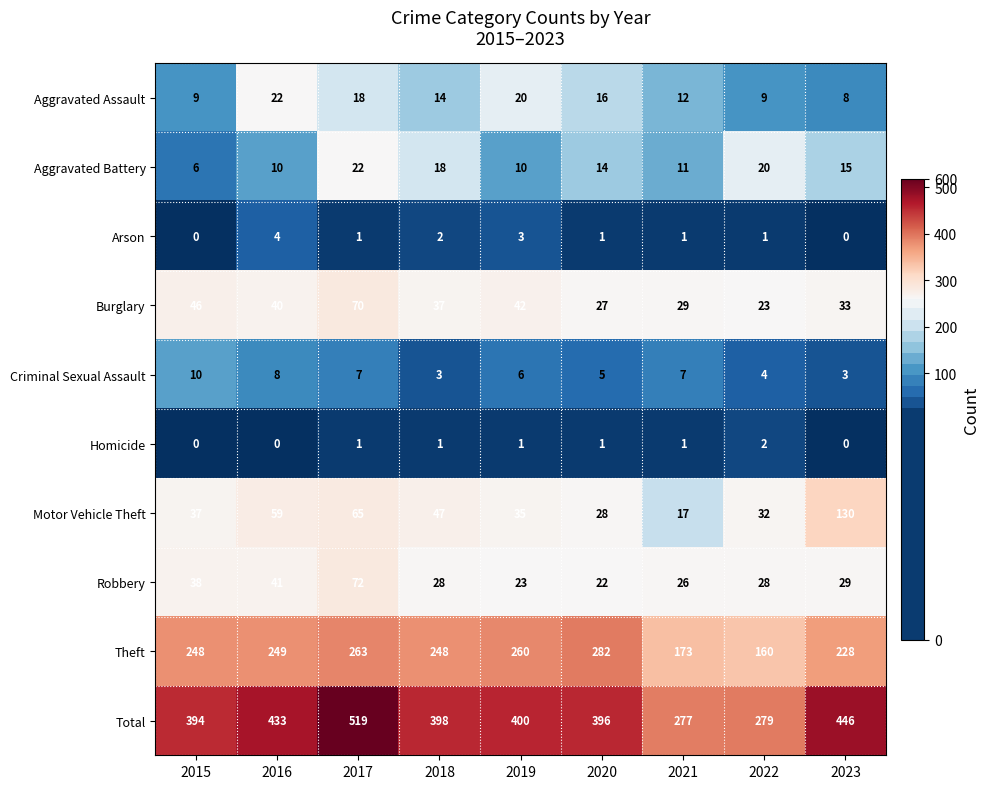

What is the difference between the highest and lowest values at 2023?

446